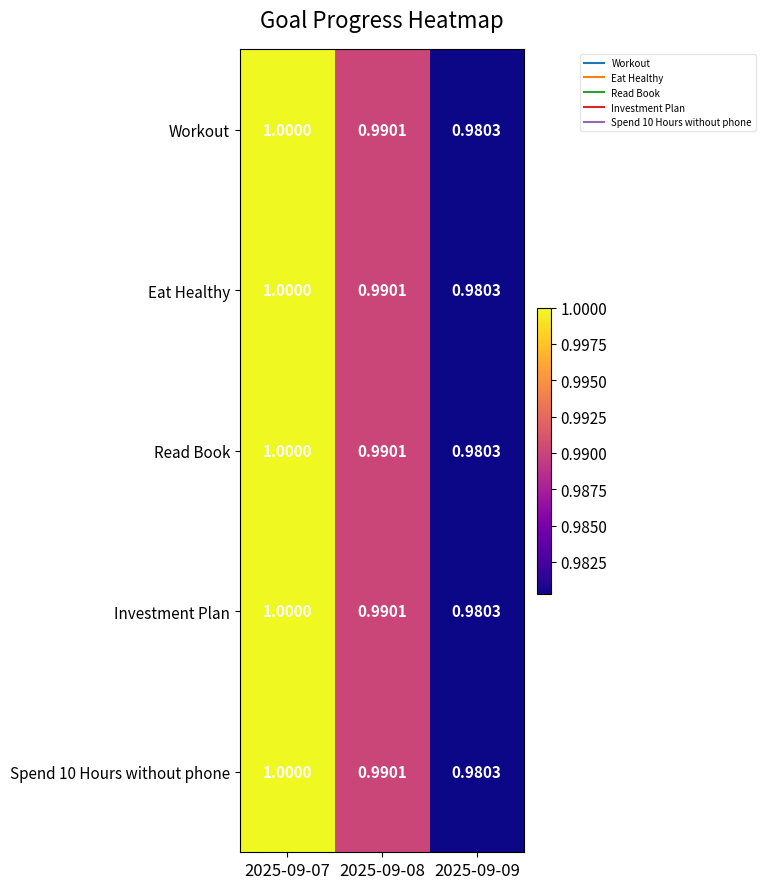

How many data points does each series have?

3